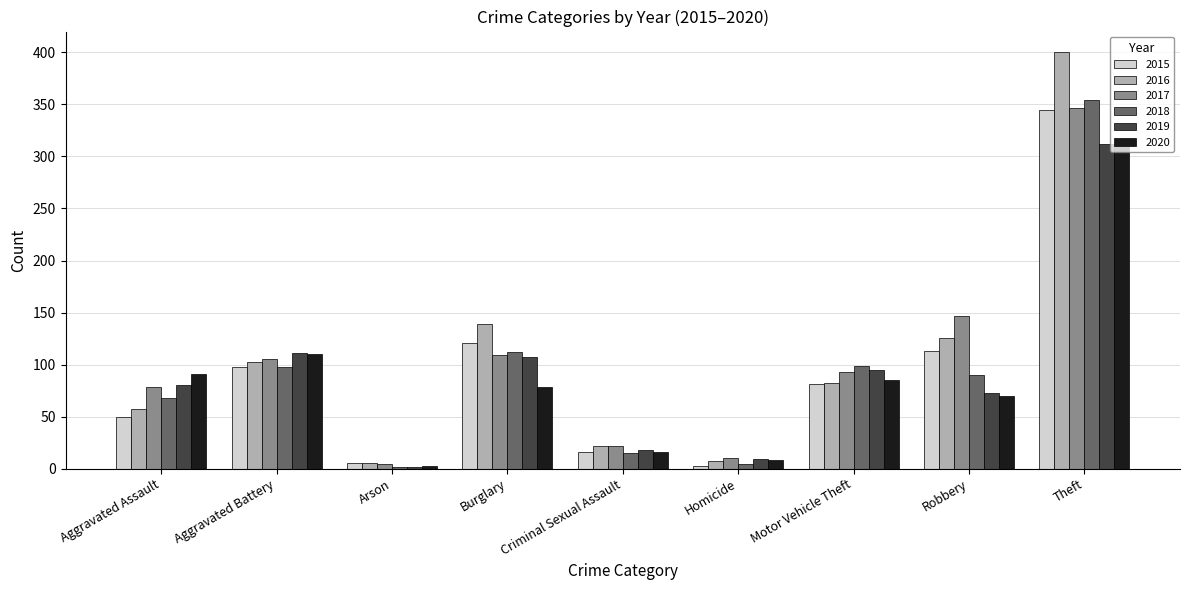

What is the difference between the highest and lowest values at Theft?

90